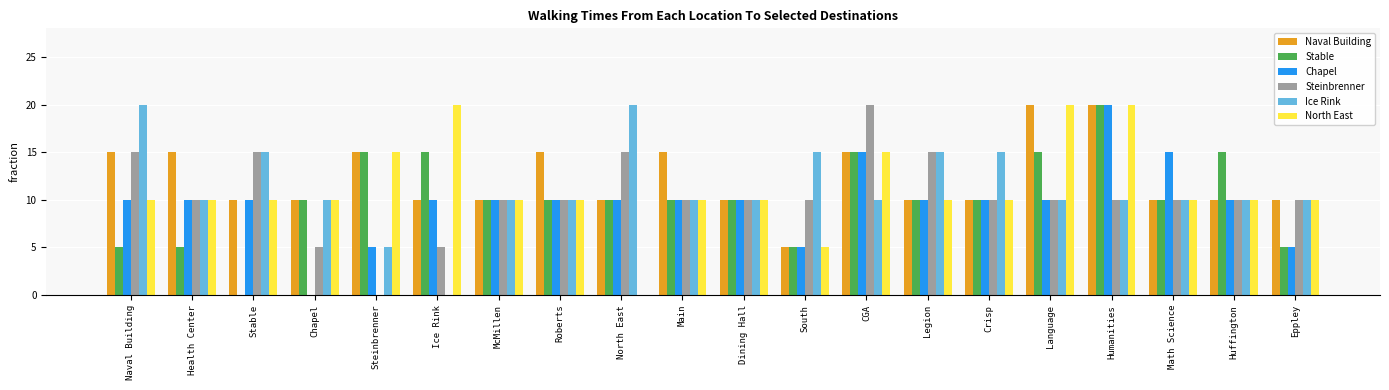

Between Ice Rink and Crisp, which series saw the biggest shift?

Ice Rink